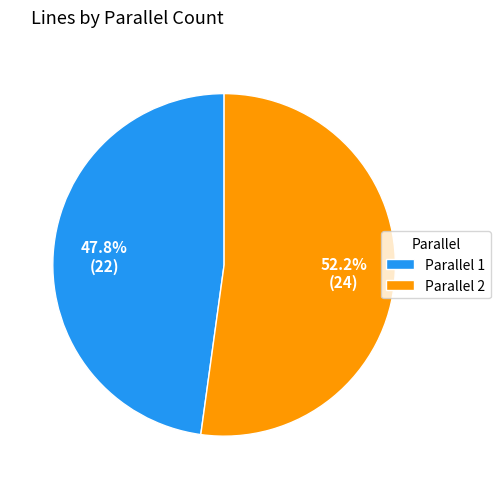

Which category has the biggest portion of the pie?

Parallel 2